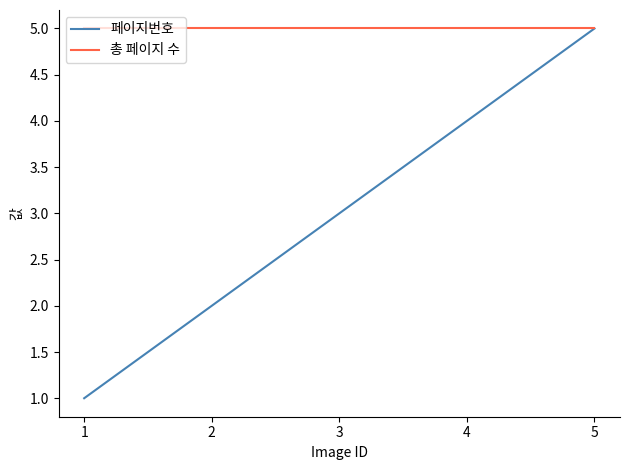

Which series has the largest total across all categories?

총 페이지 수